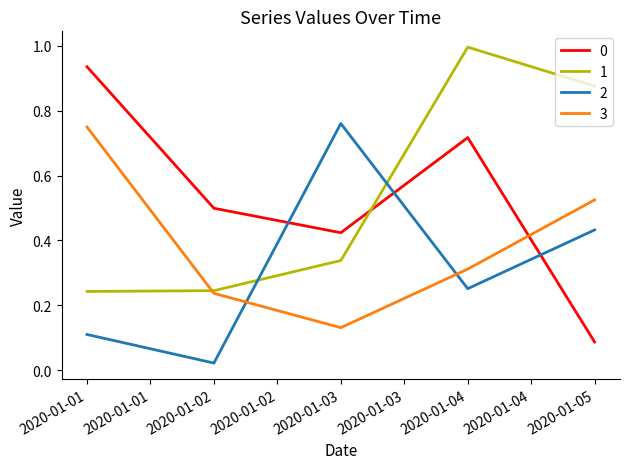

How many distinct data groups are displayed?

4